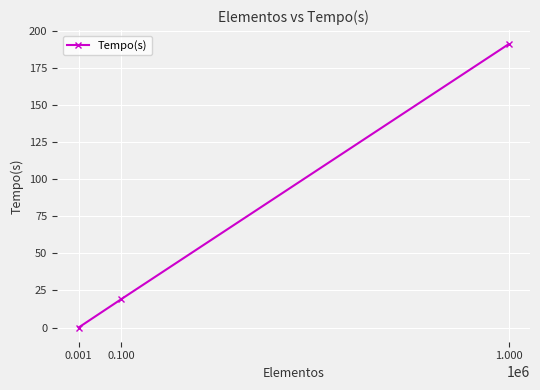

What is the average value?

70.0